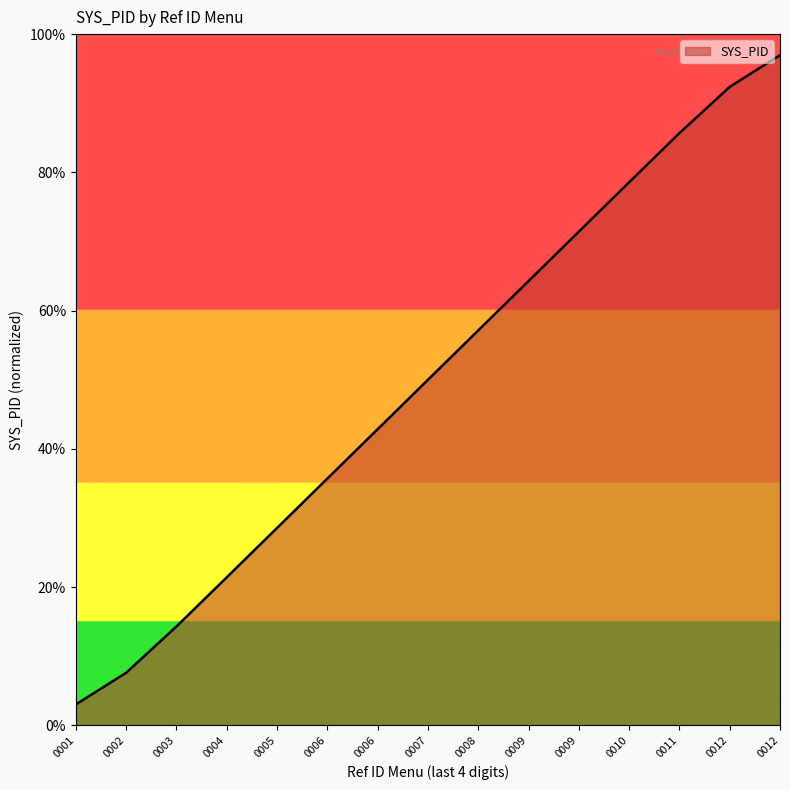

What is the value of the 9th point from the left?

57.1